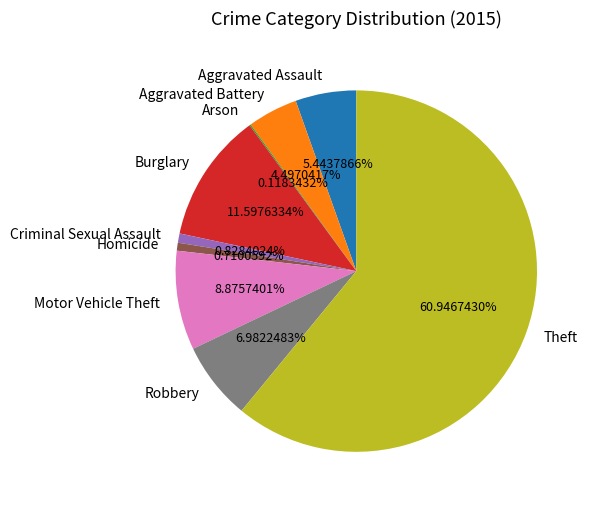

To the nearest percent, what is the combined percentage of Motor Vehicle Theft and Aggravated Battery?

13%